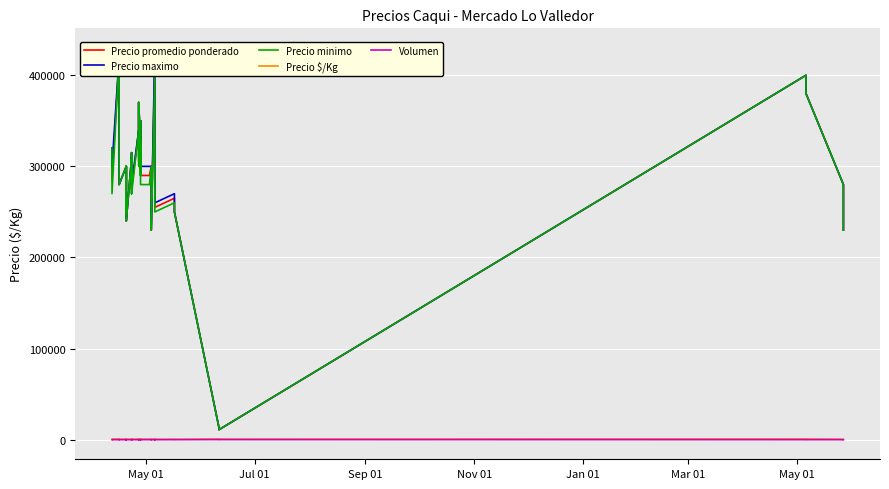

True or false: Precio minimo has a value of 665453 at 37.

False